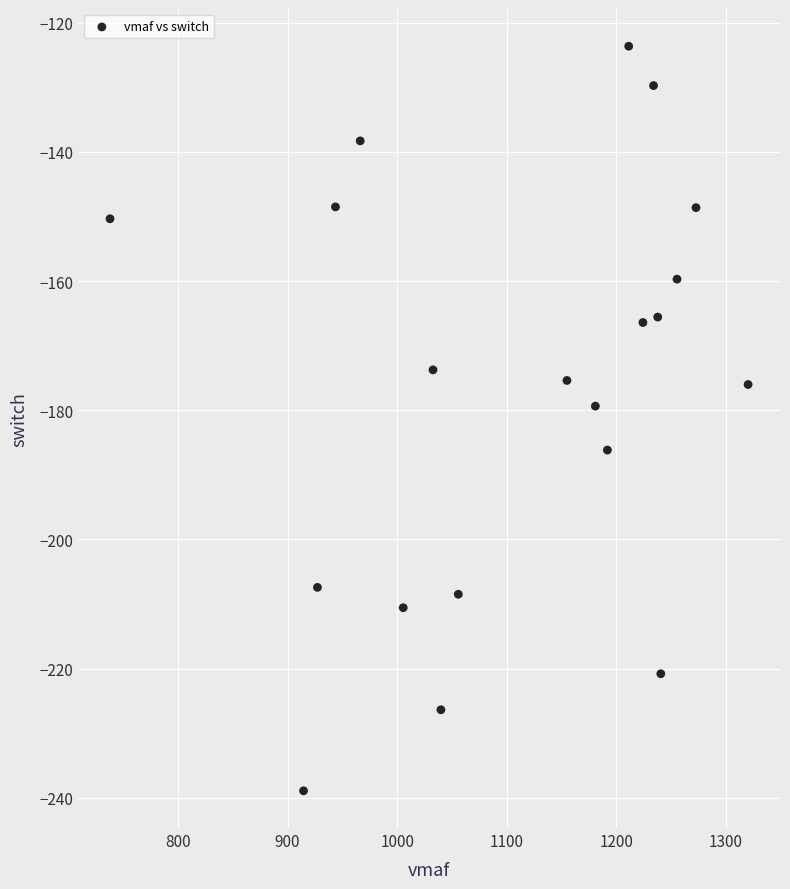

What Y value in the scatter plot is closest to -181?

-179.4